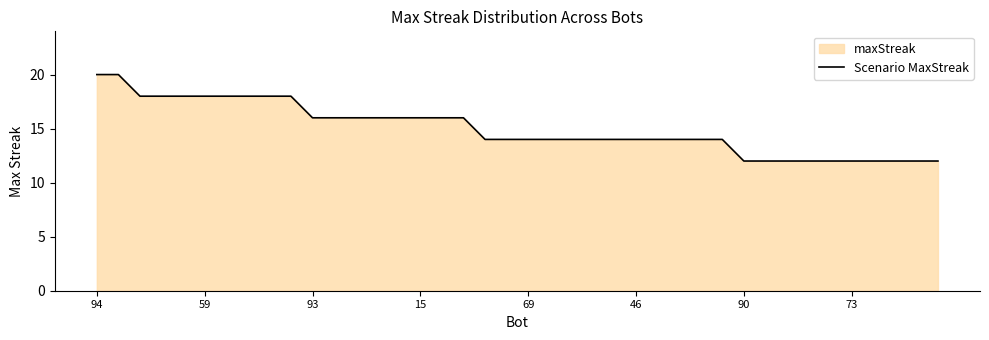

What is the greatest value displayed?

20